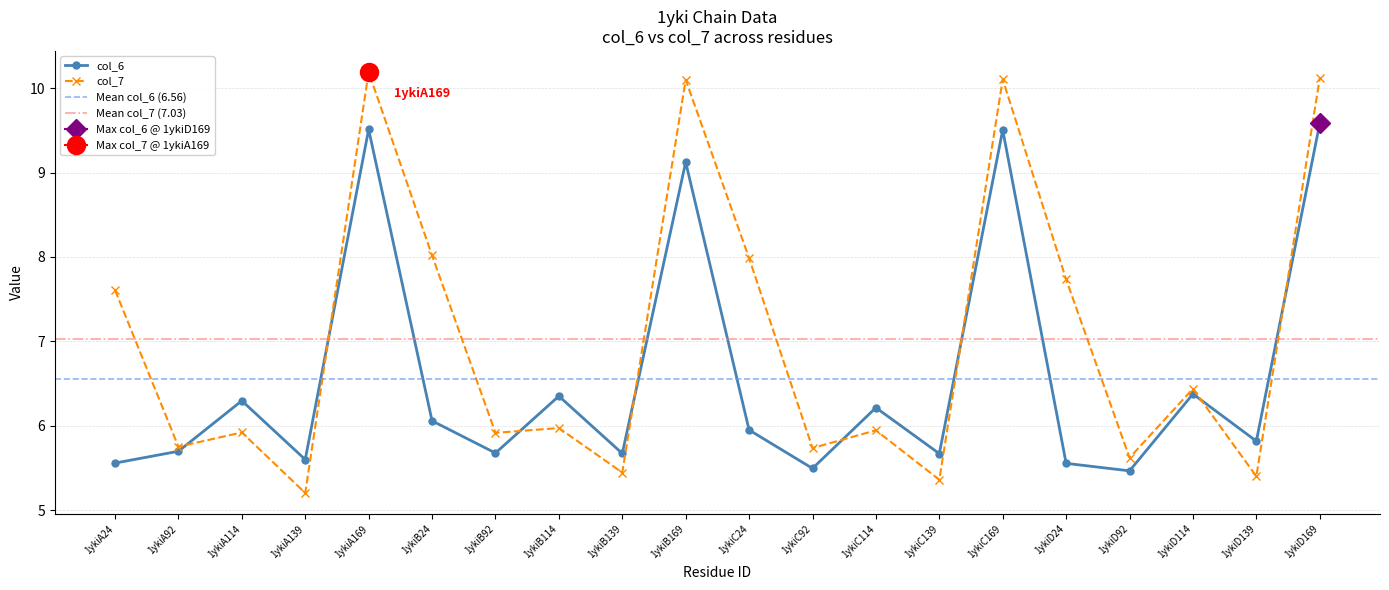

What are all the series names shown in the legend?

col_6, col_7